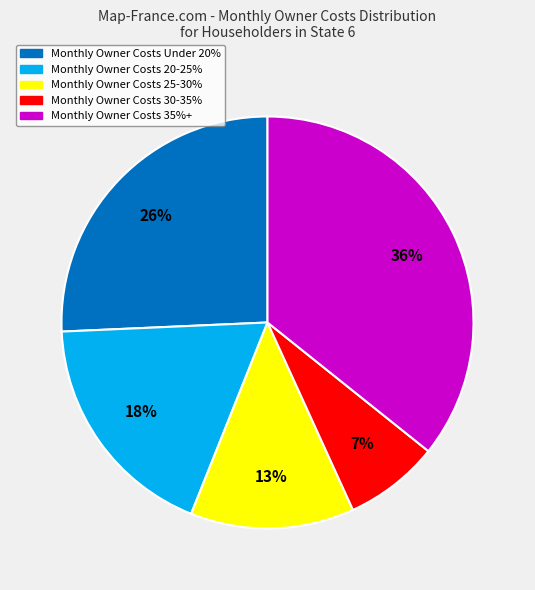

Is there a majority slice in this chart?

No